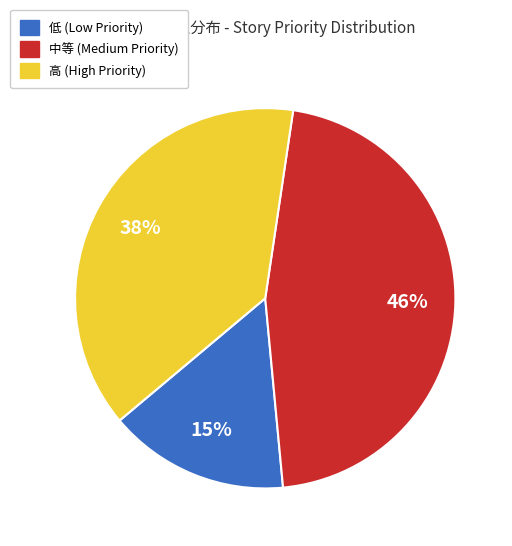

How many slices are in this pie chart?

3